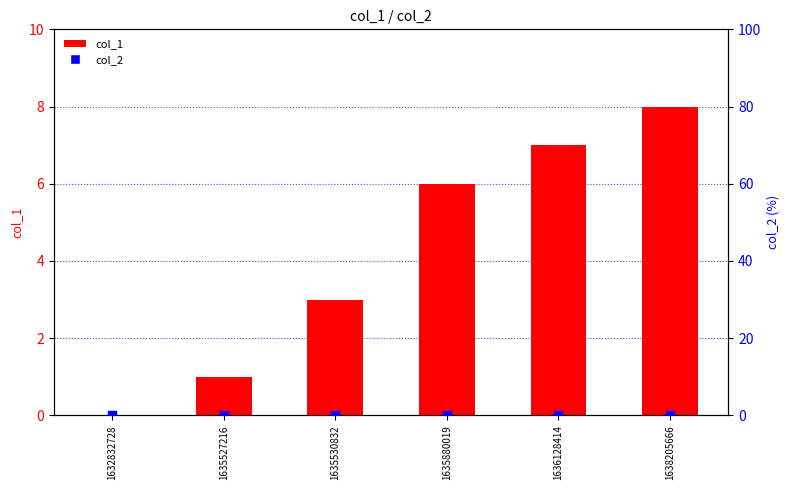

Which series has the largest total across all categories?

col_1